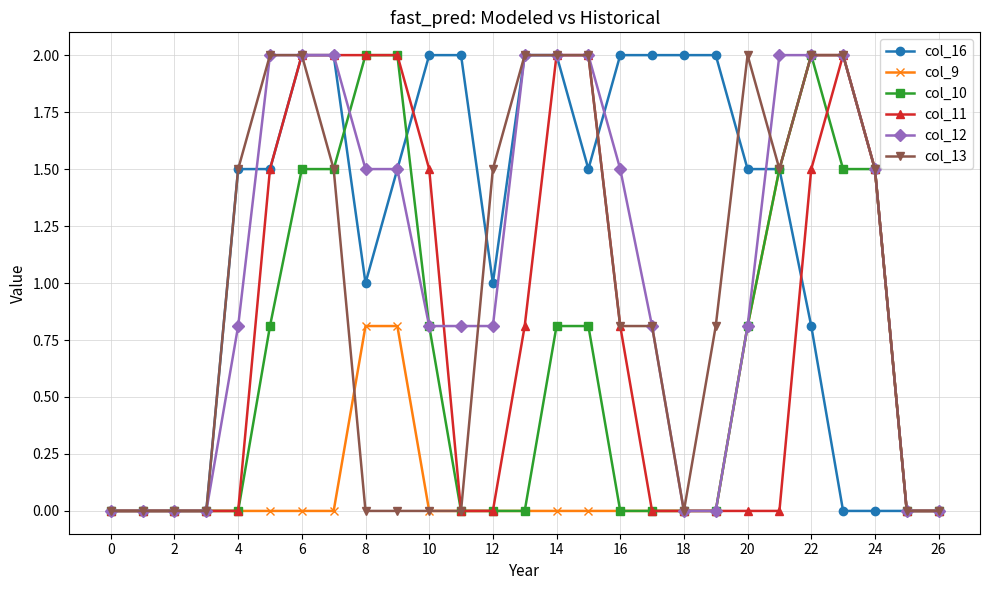

What is the maximum value shown in the chart?

2.0